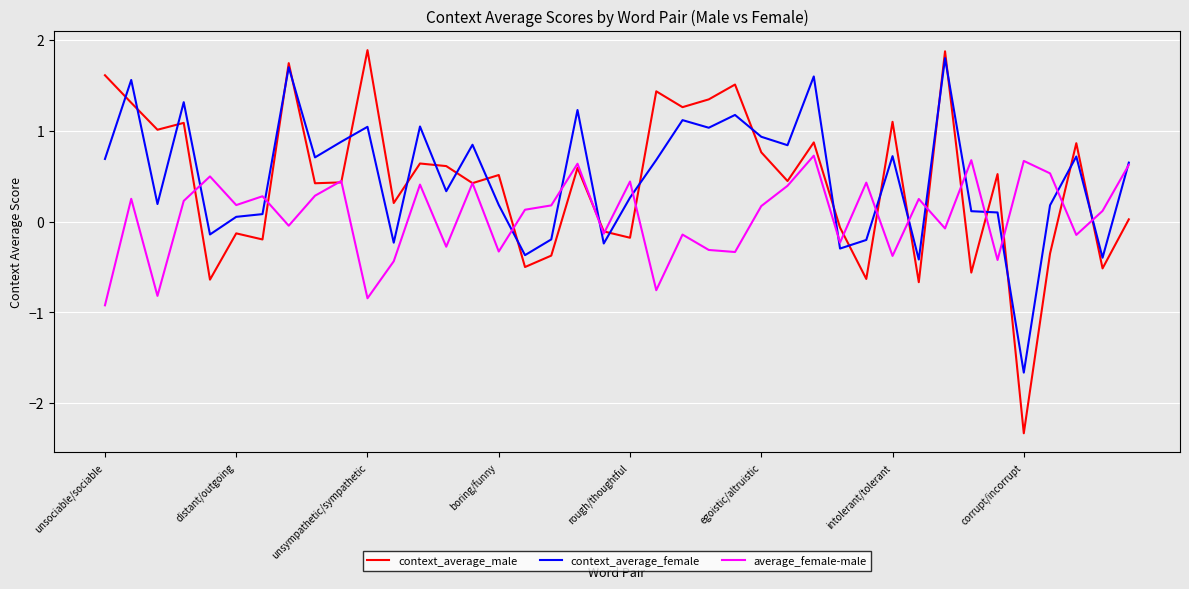

What is the minimum value for average_female-male?

-0.9